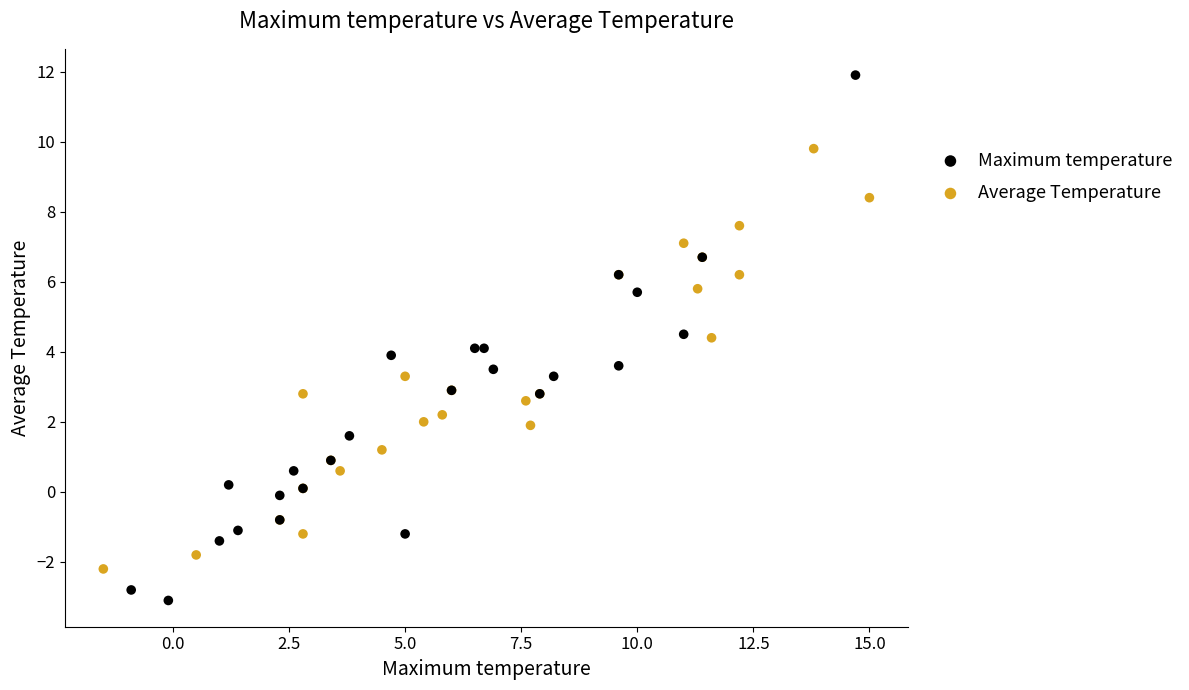

Which series has the widest spread of Y values?

Maximum temperature